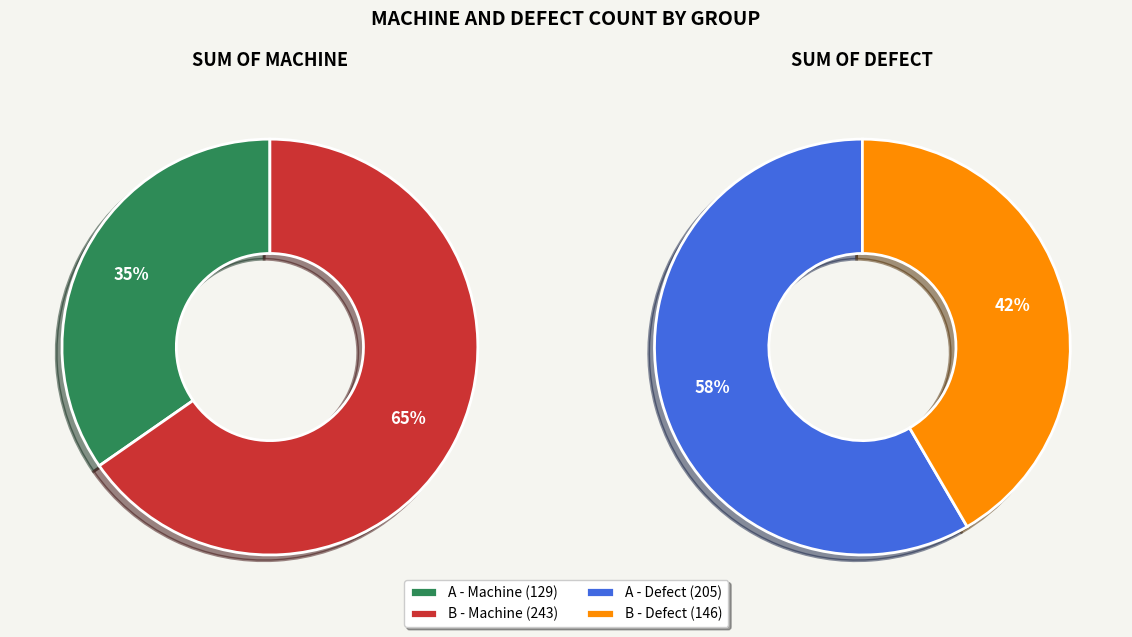

How many slices are in this pie chart?

2